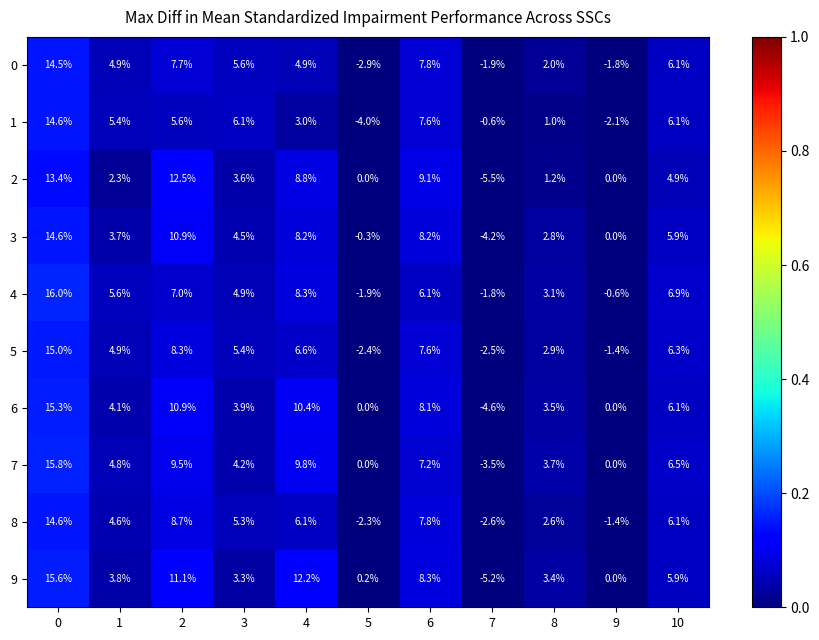

How many data points does each series have?

11